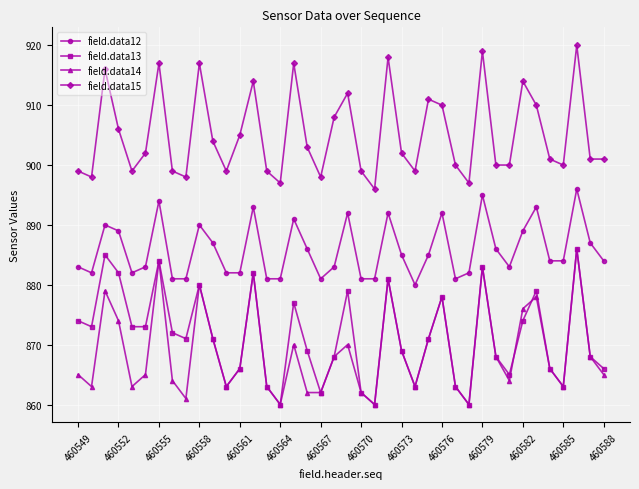

Reading left to right, transcribe all the data shown in this chart.

field.data12: 883	882	890	889	882	883	894	881	881	890	887	882	882	893	881	881	891	886	881	883	892	881	881	892	885	880	885	892	881	882	895	886	883	889	893	884	884	896	887	884
field.data13: 874	873	885	882	873	873	884	872	871	880	871	863	866	882	863	860	877	869	862	868	879	862	860	881	869	863	871	878	863	860	883	868	865	874	879	866	863	886	868	866
field.data14: 865	863	879	874	863	865	884	864	861	880	871	863	866	882	863	860	870	862	862	868	870	862	860	881	869	863	871	878	863	860	883	868	864	876	878	866	863	886	868	865
field.data15: 899	898	916	906	899	902	917	899	898	917	904	899	905	914	899	897	917	903	898	908	912	899	896	918	902	899	911	910	900	897	919	900	900	914	910	901	900	920	901	901